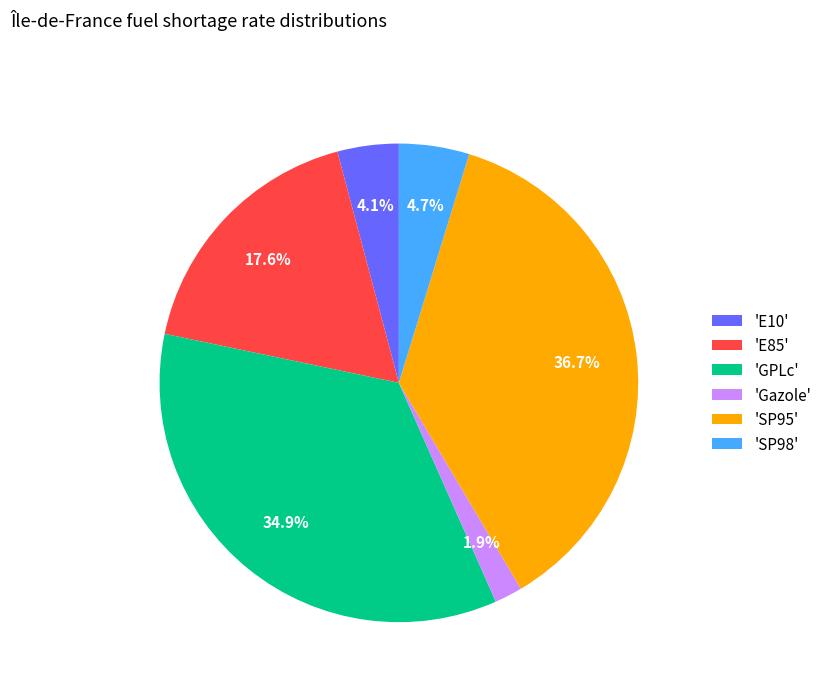

Which has a higher value, 'SP95' or 'SP98'?

'SP95'